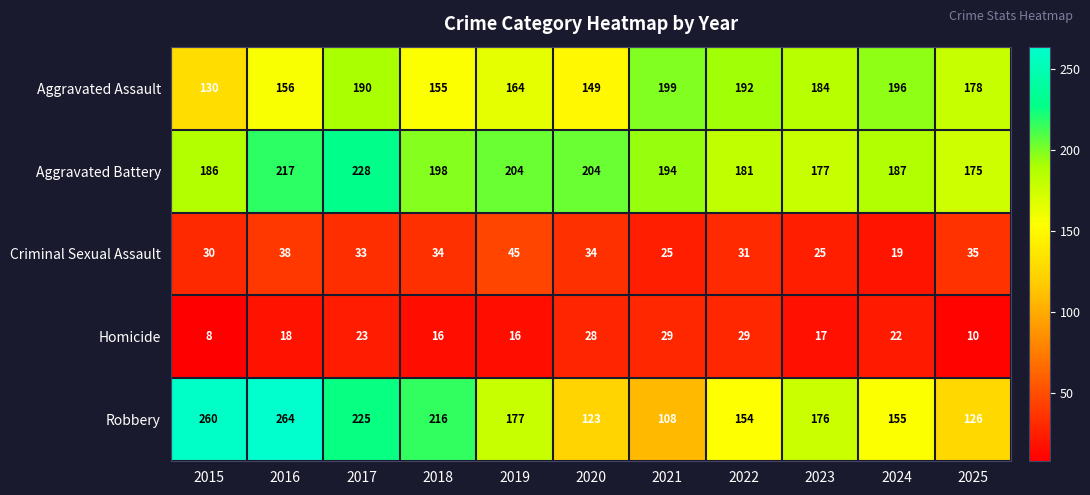

Rank the series at 2021 from highest to lowest value.

Aggravated Assault, Aggravated Battery, Robbery, Homicide, Criminal Sexual Assault